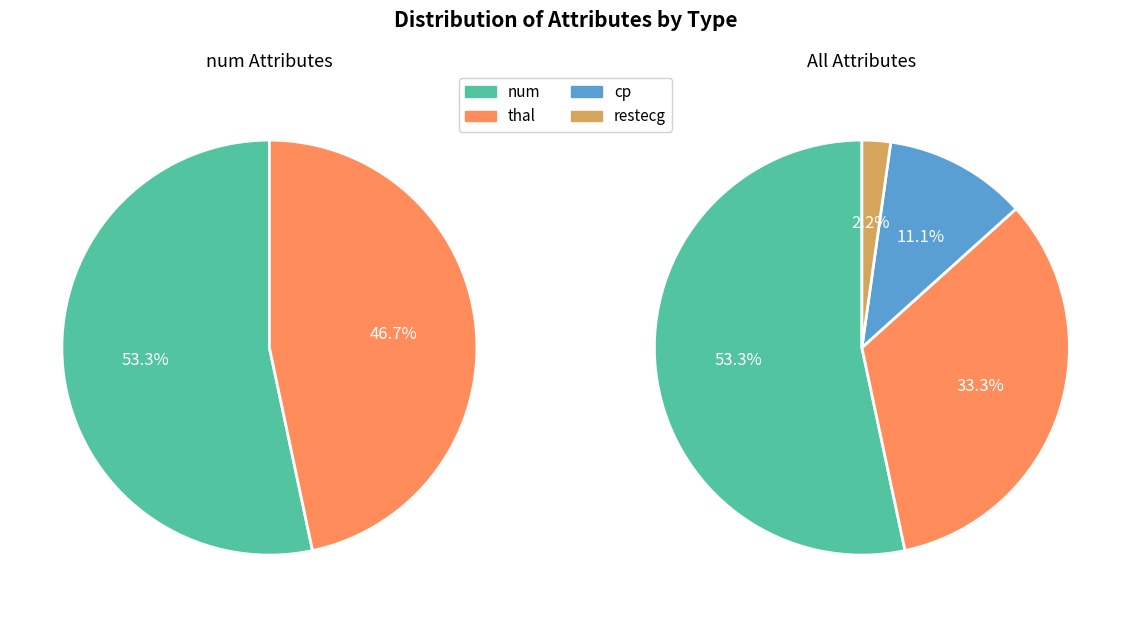

Which category has the biggest portion of the pie?

num